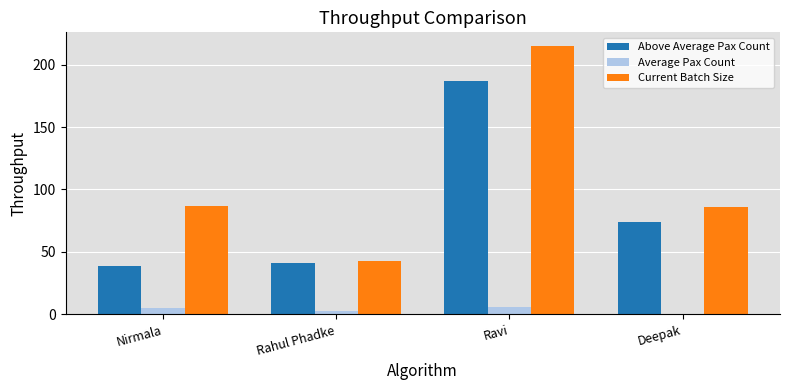

How many values in Average Pax Count are above zero?

3